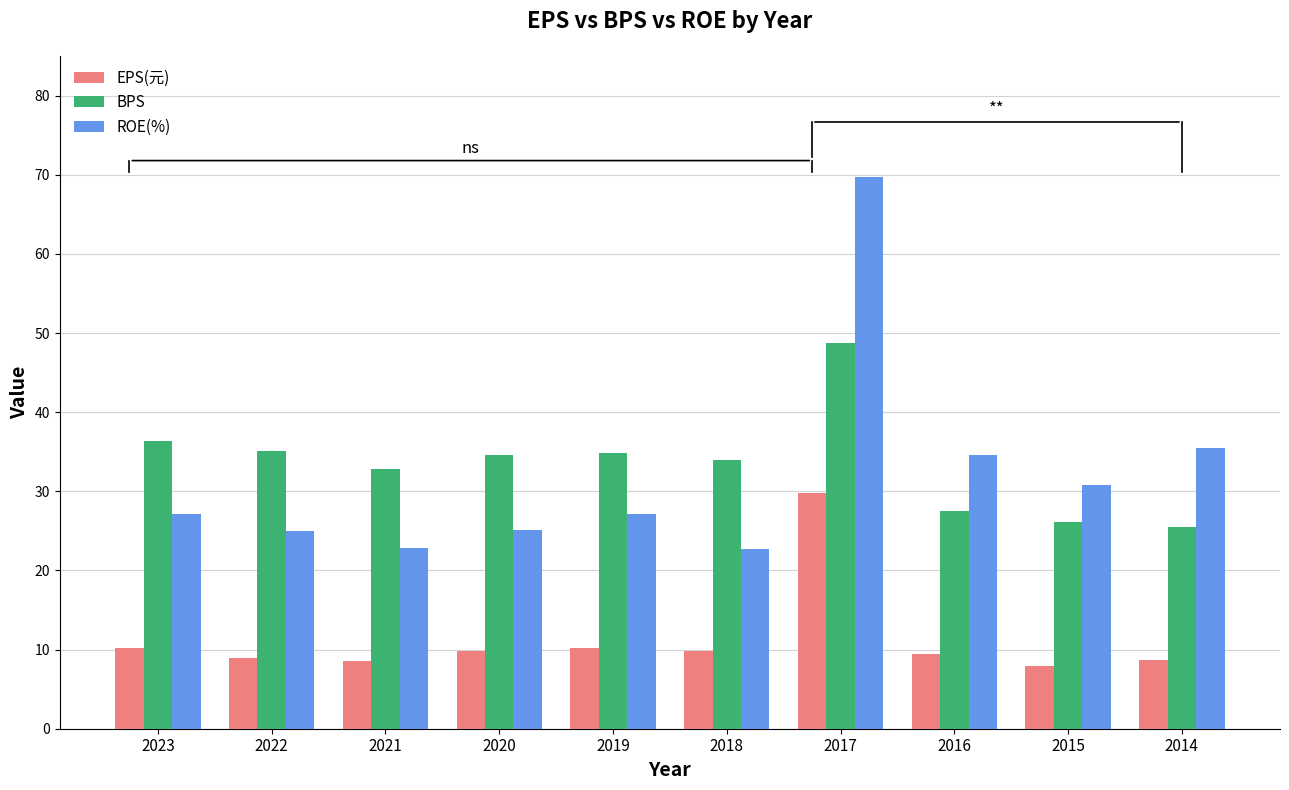

What is the maximum value for ROE(%)?

69.7